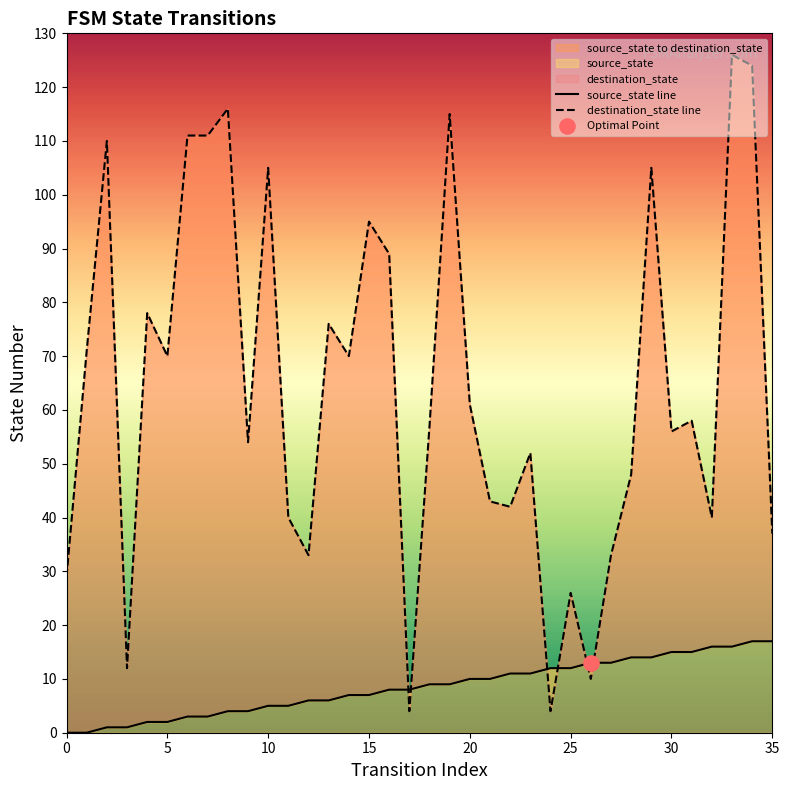

At how many categories does at least one series exceed 40?

25